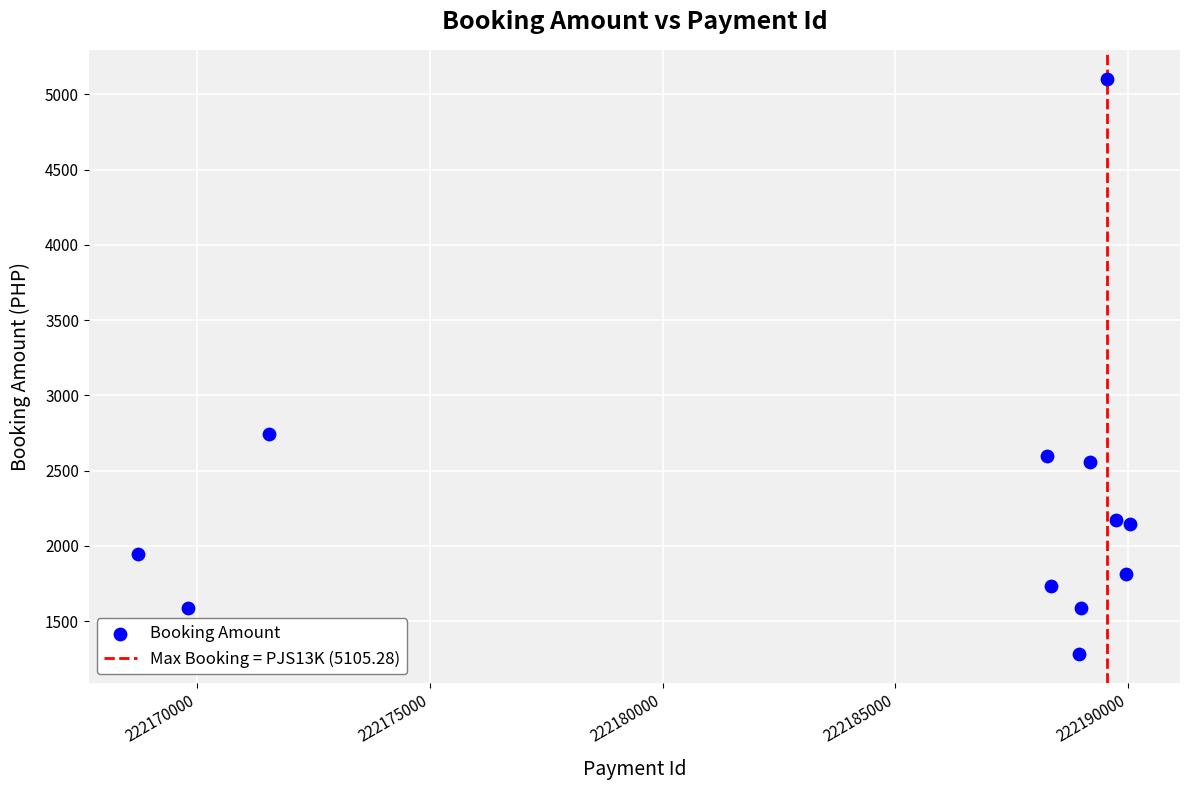

What Y value in the scatter plot is closest to 3194?

2740.7